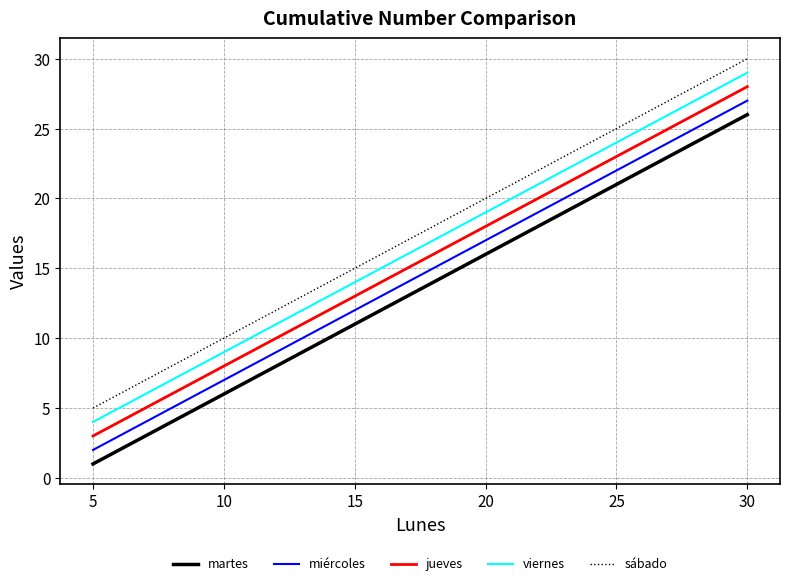

What is the greatest value displayed?

30